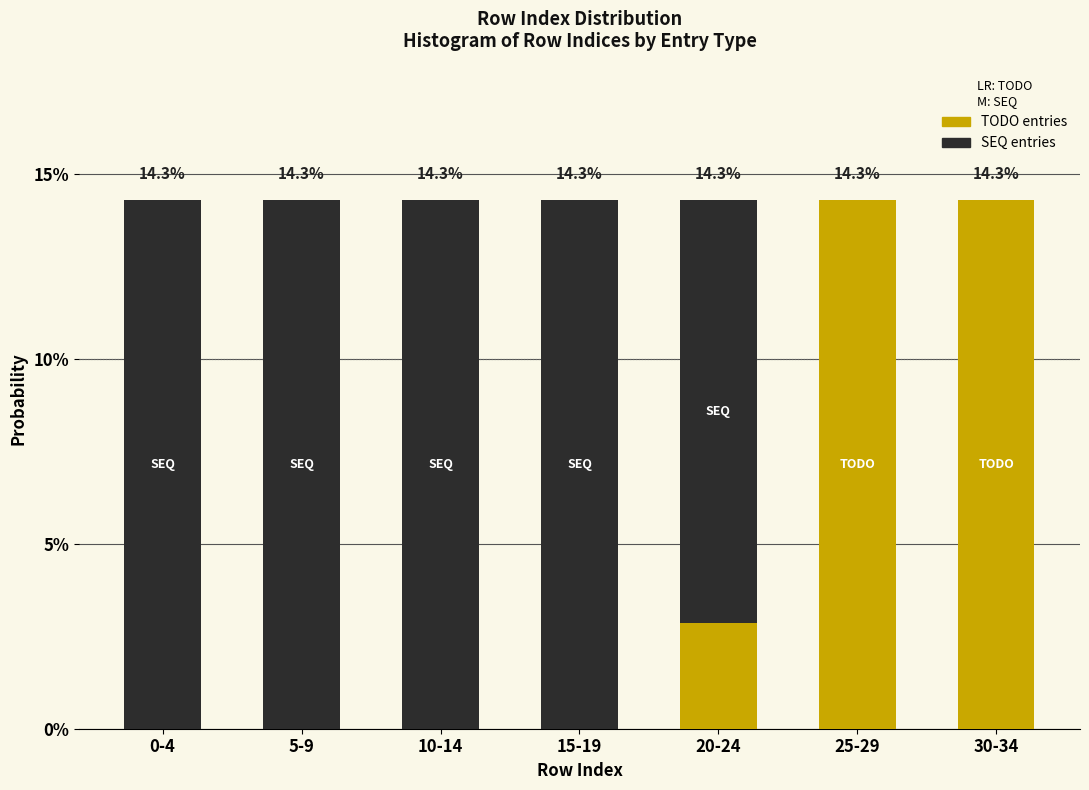

What is the total value across all series at 0-4?

14.3